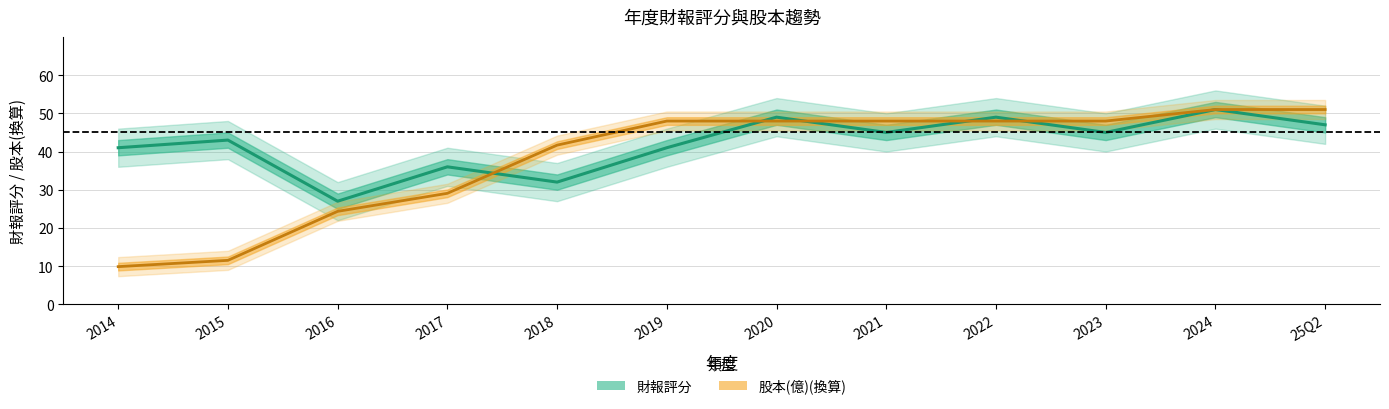

Which series changed the most between 2017 and 2021?

股本(億)(中值)